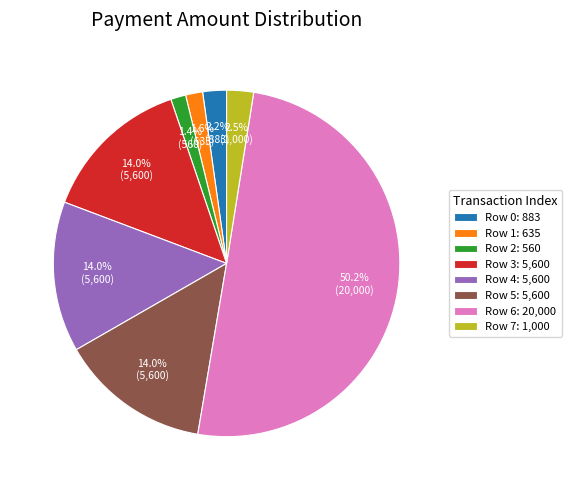

Is the sum of Row 0: 883 and Row 2: 560 greater than half?

No